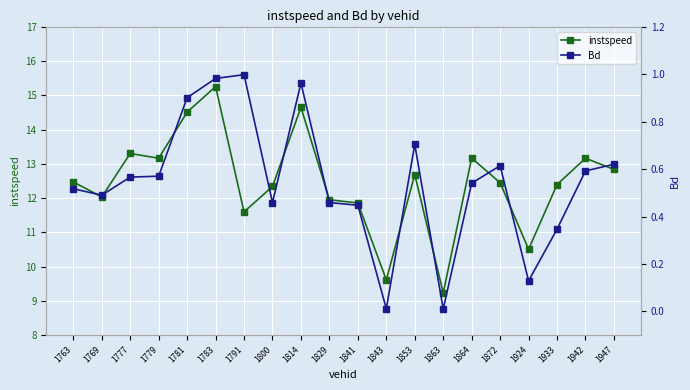

Which category has the lowest value in the Bd series?

1863